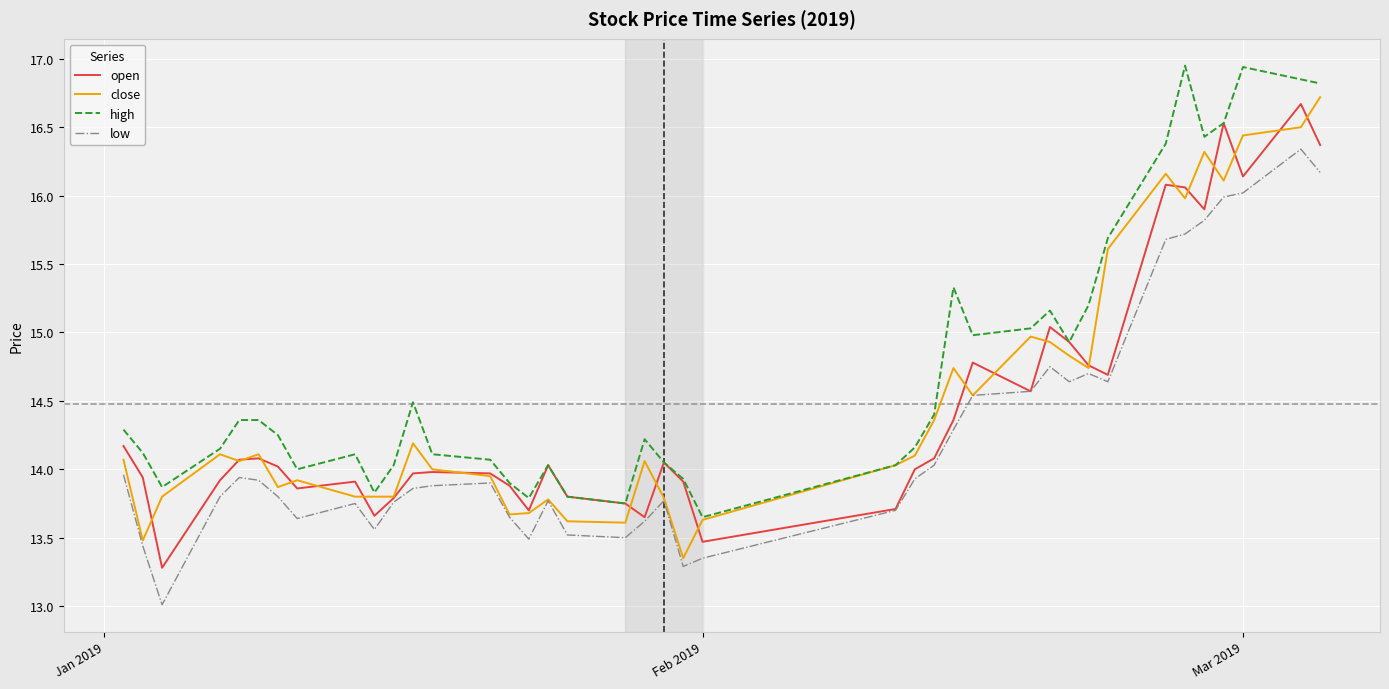

True or false: low and high intersect in this chart.

False